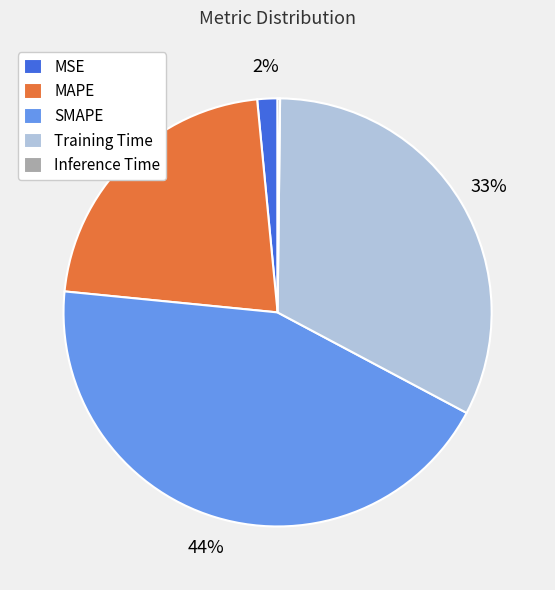

Do MAPE and MSE together represent more than half of the pie?

No